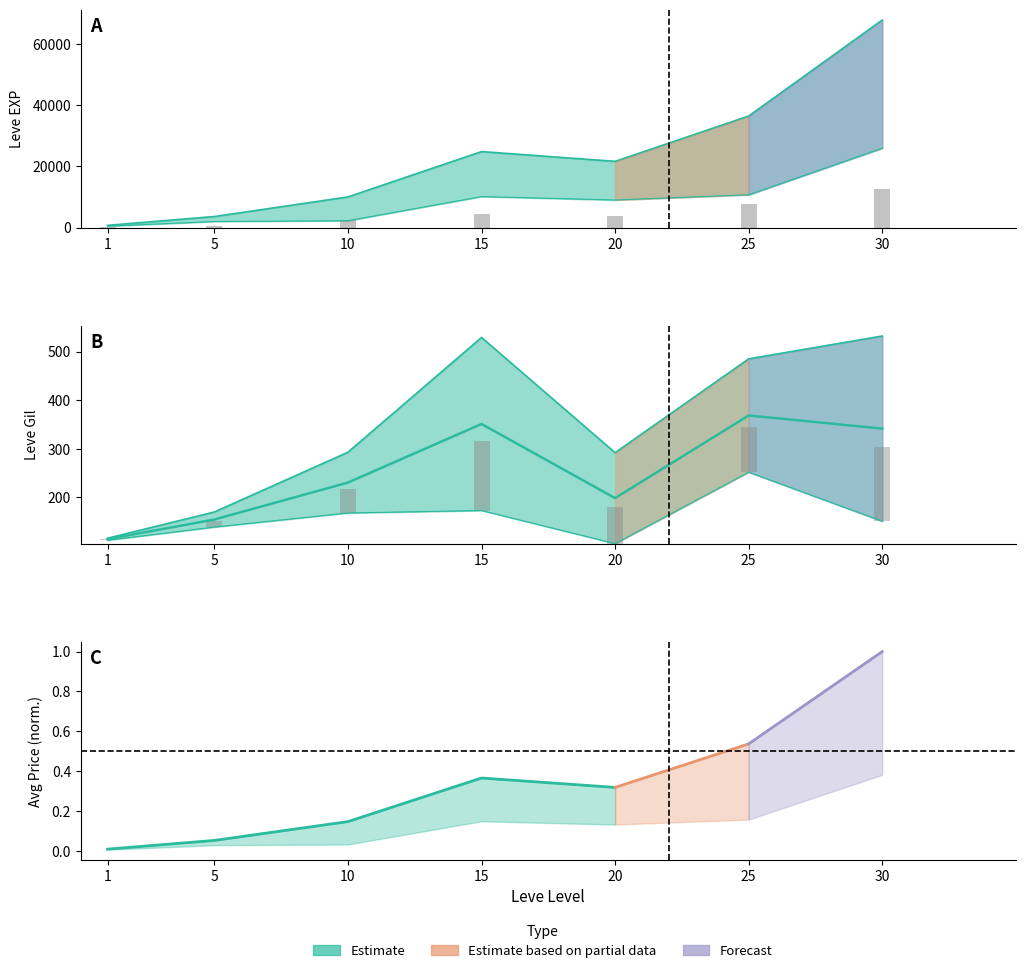

Is the value of Leve Gil at 30 greater than the value of Leve EXP at 15?

No